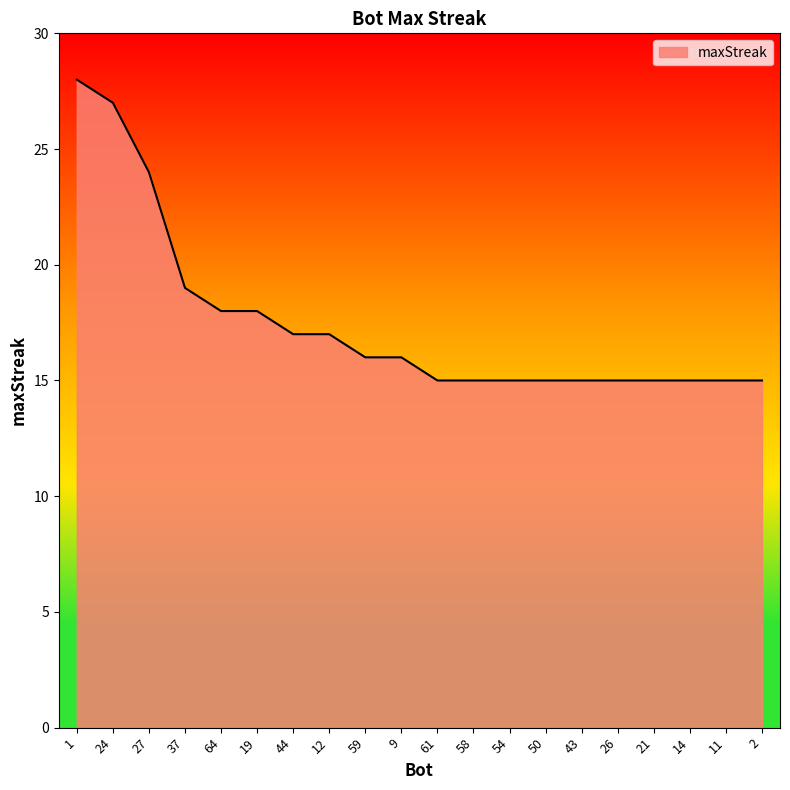

What is the difference between the second highest and second lowest values?

12